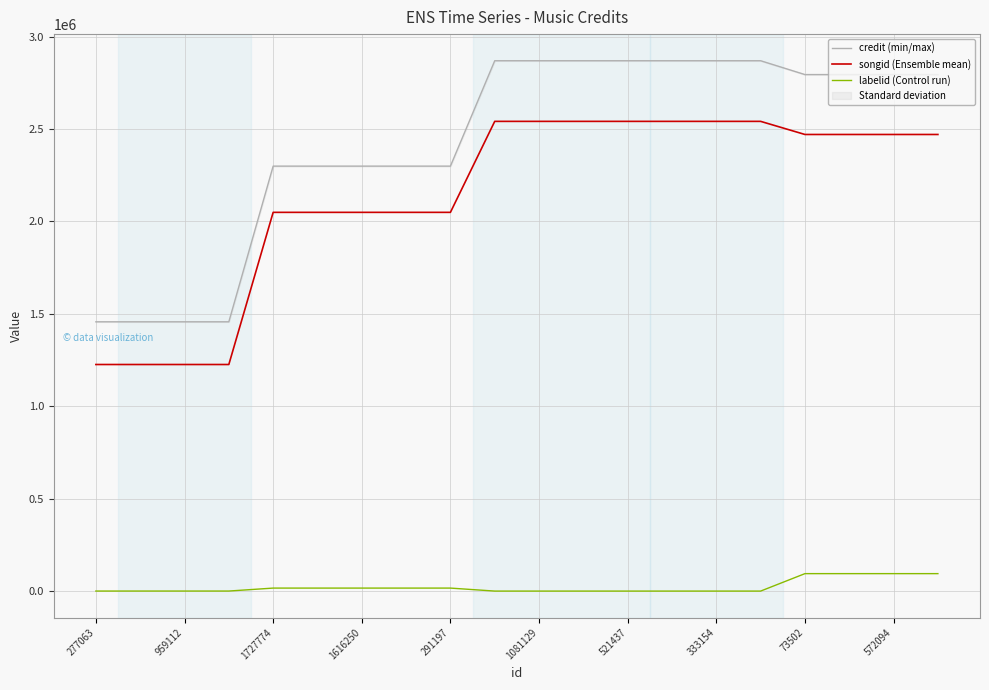

True or false: labelid (Control run) and credit (min/max) intersect in this chart.

False